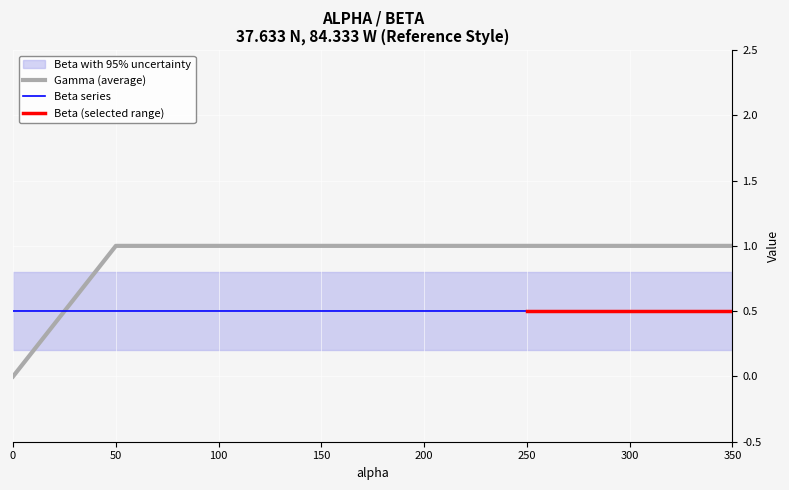

Is it true that Beta series equals 0.8 at 250?

False